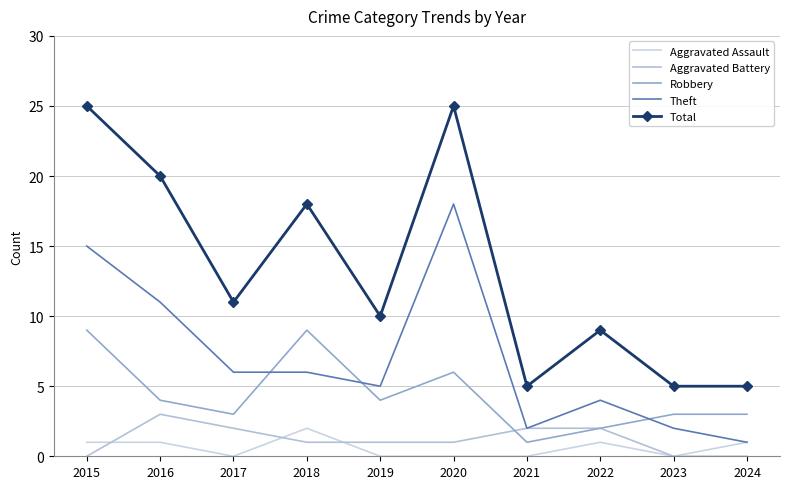

What are all the series names shown in the legend?

Aggravated Assault, Aggravated Battery, Robbery, Theft, Total